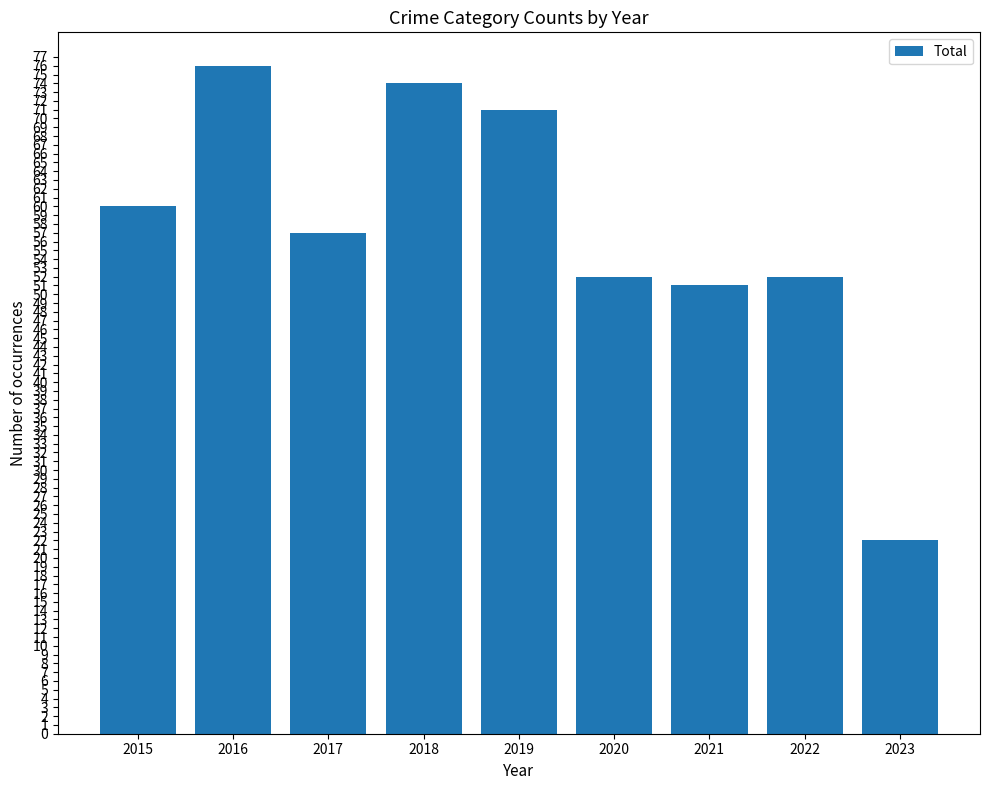

What is the sum of the values at 2022 and 2017?

109